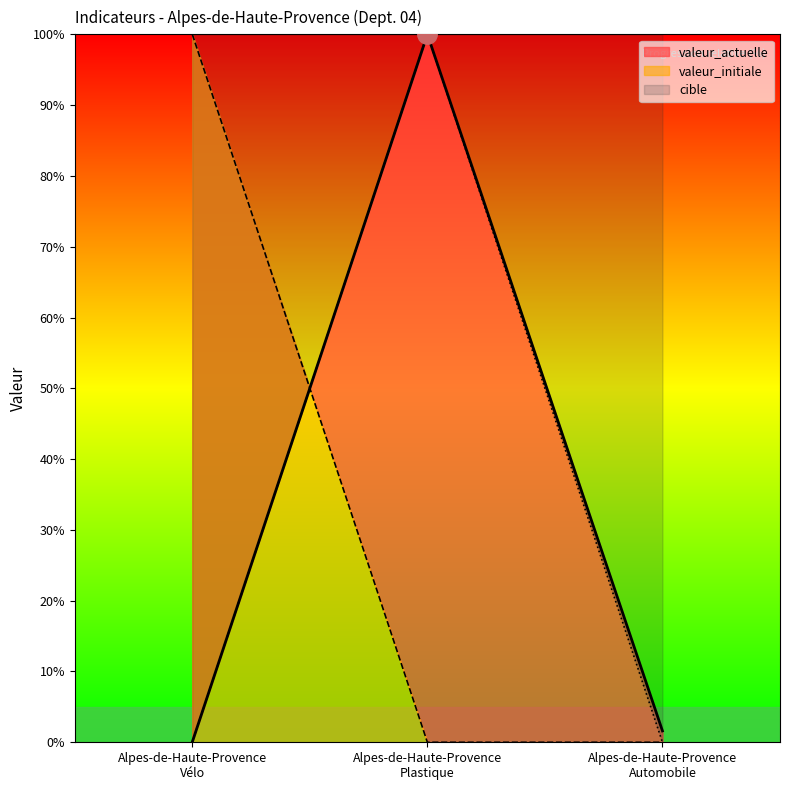

Rank the categories by cible value from highest to lowest.

Alpes-de-Haute-Provence
Plastique, Alpes-de-Haute-Provence
Vélo, Alpes-de-Haute-Provence
Automobile